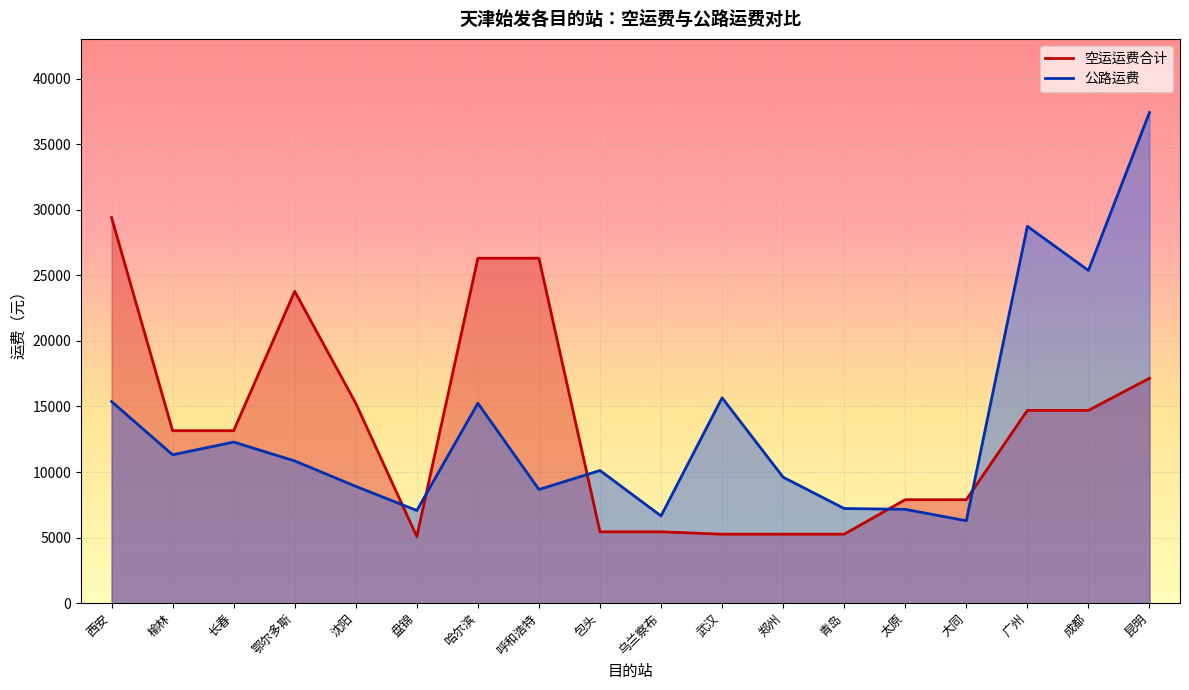

In 公路运费, how many points are lower than both neighbors (excluding endpoints)?

6